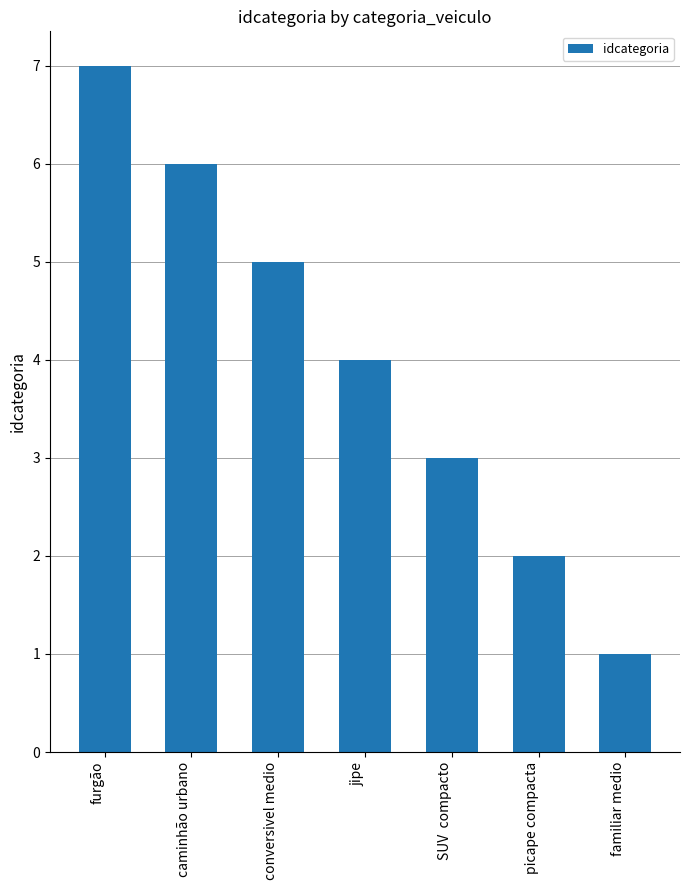

List the labels in order of value, smallest first.

familiar medio, picape compacta, SUV  compacto, jipe, conversivel medio, caminhão urbano, furgão